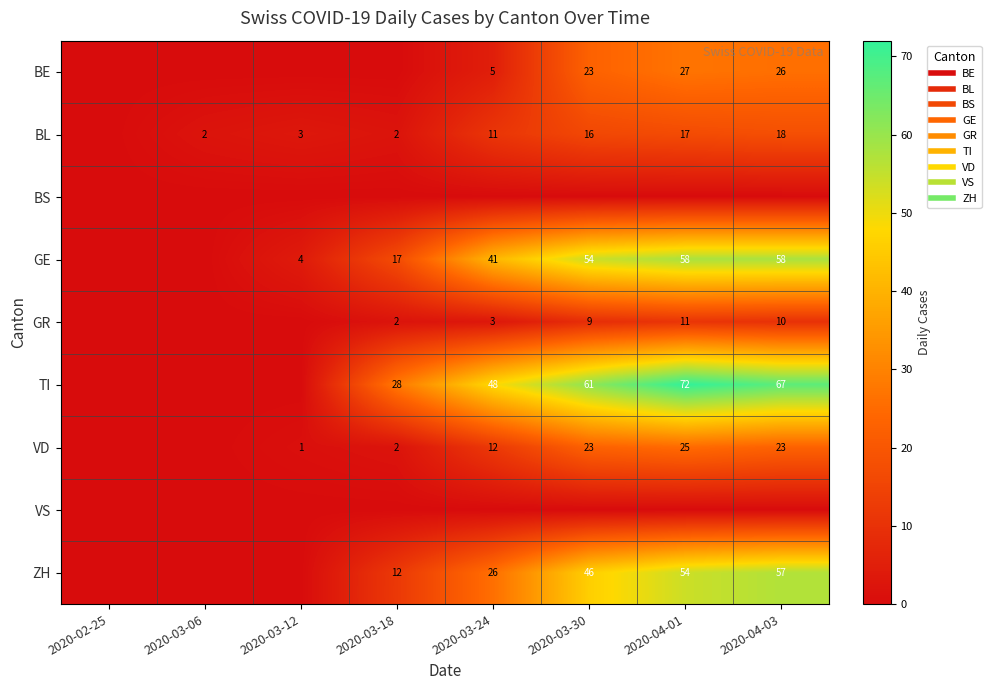

The value of BE at 2020-03-06 is 0. True or false?

True